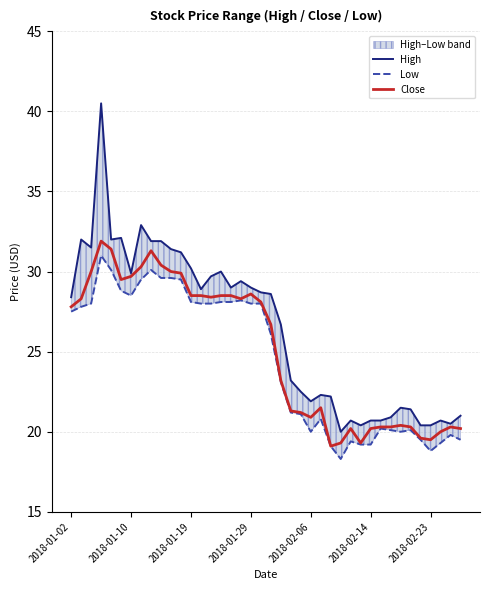

What is the approximate value of High at 2018-01-02?

28.4